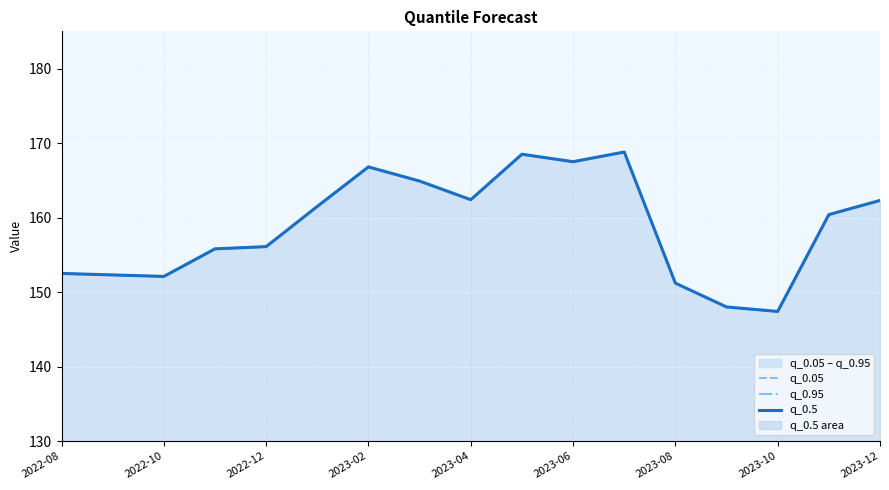

True or false: q_0.05 and q_0.5 cross at least once.

False